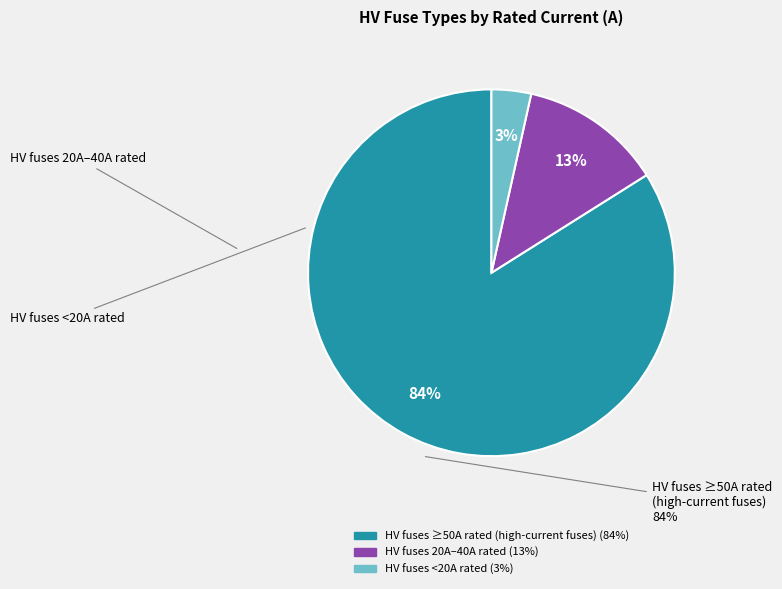

Count the number of slices in the pie.

3